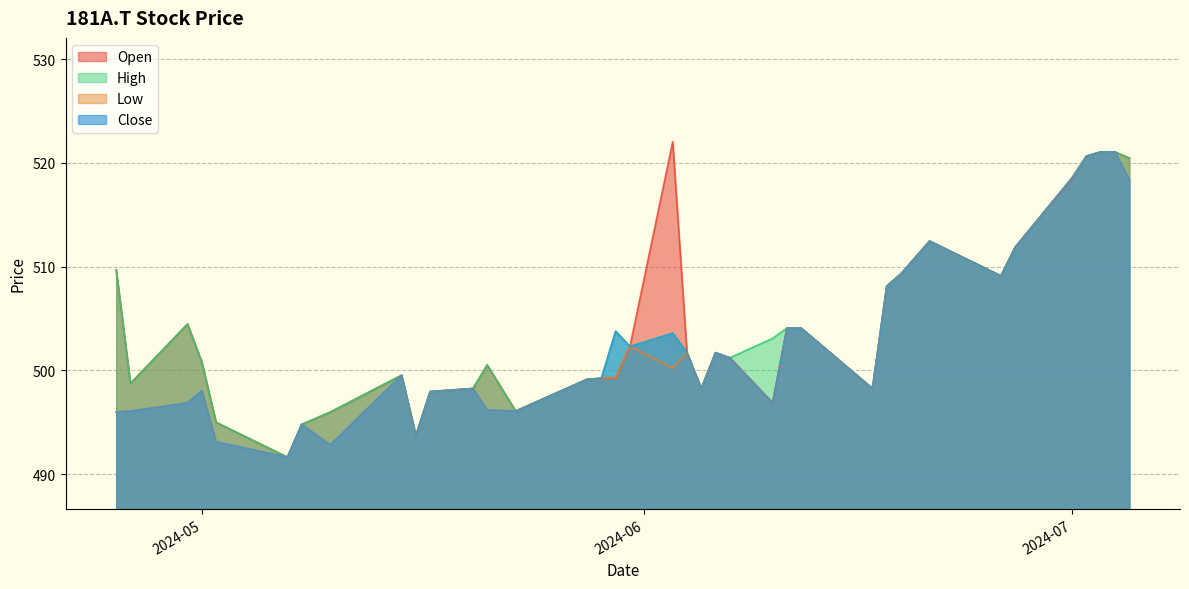

What is the sum of the Open values at 2024-06-03 and 2024-05-02?

1017.0